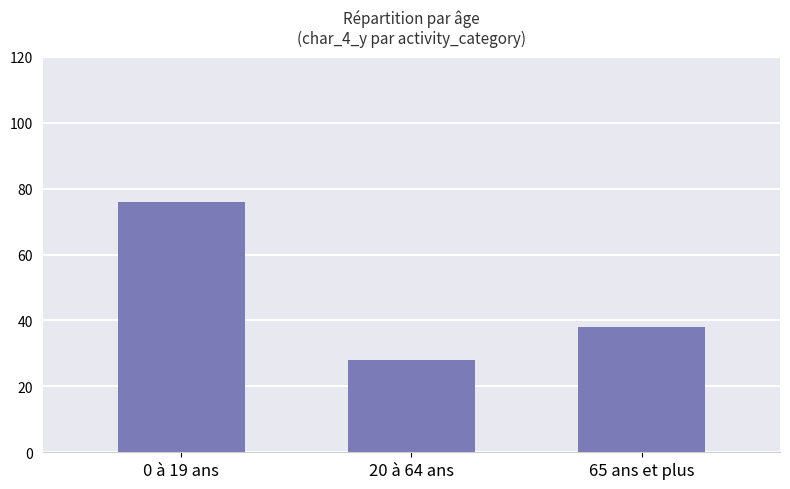

What is the maximum value shown in the chart?

76